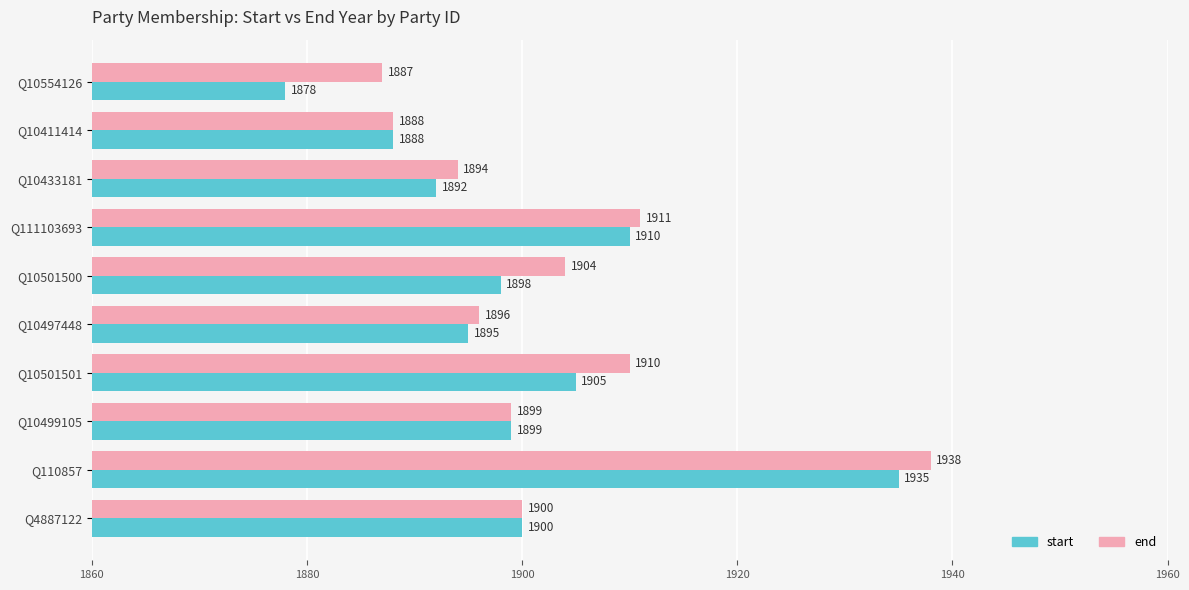

What are all the series names shown in the legend?

start, end